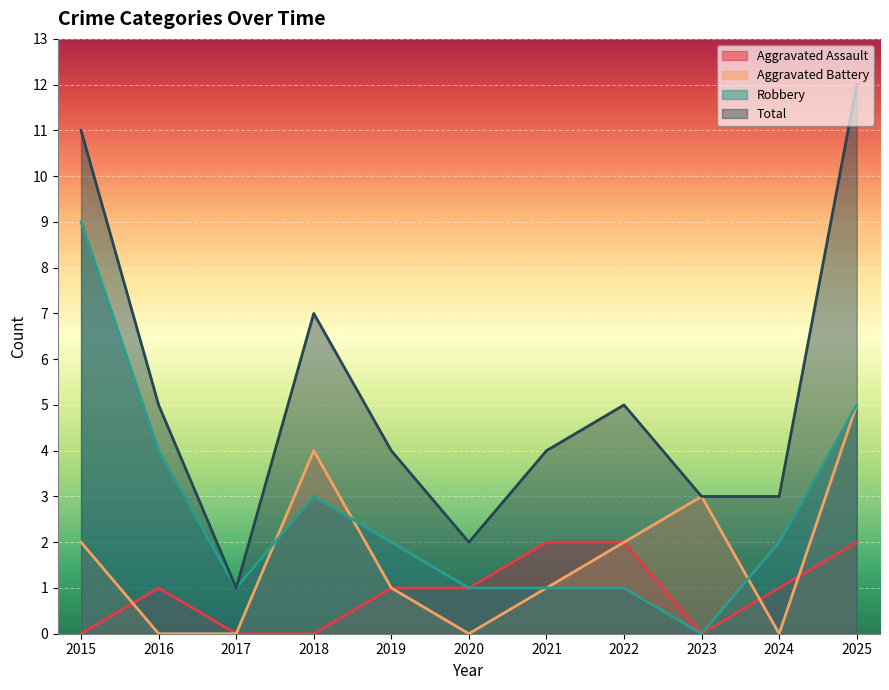

The Total series shows 7 at 2021. True or false?

False